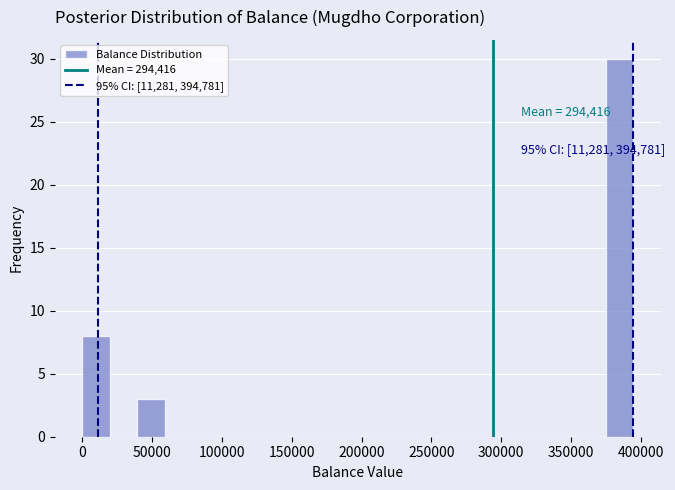

Read against the x-axis, roughly where is the centre of the tallest bar?

385000